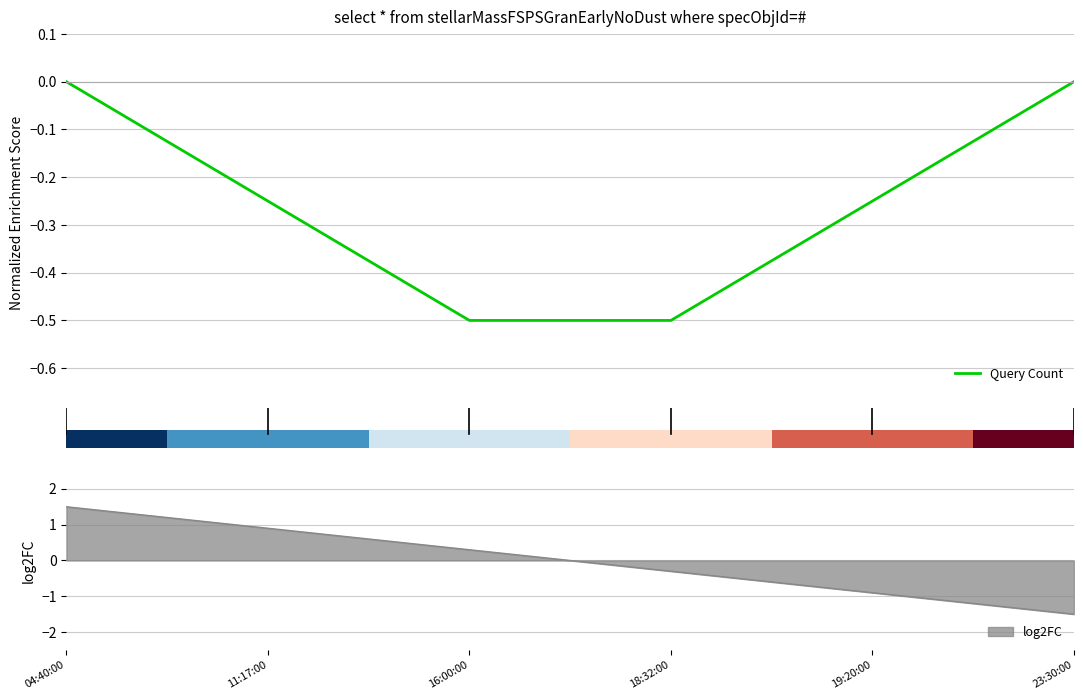

What is the minimum value shown in the chart?

-0.5